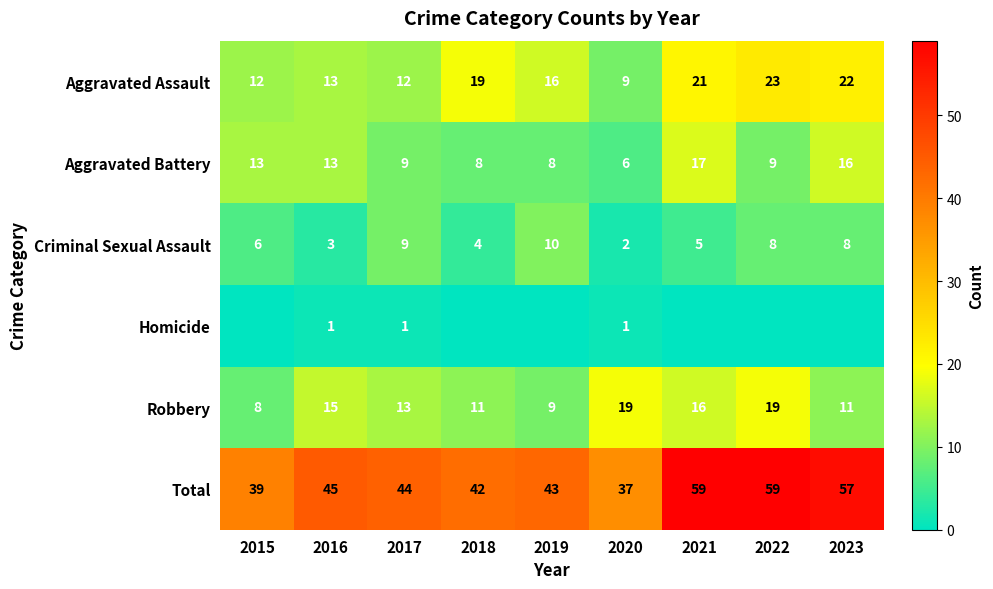

What is the sum of the Aggravated Assault values at 2023 and 2022?

45